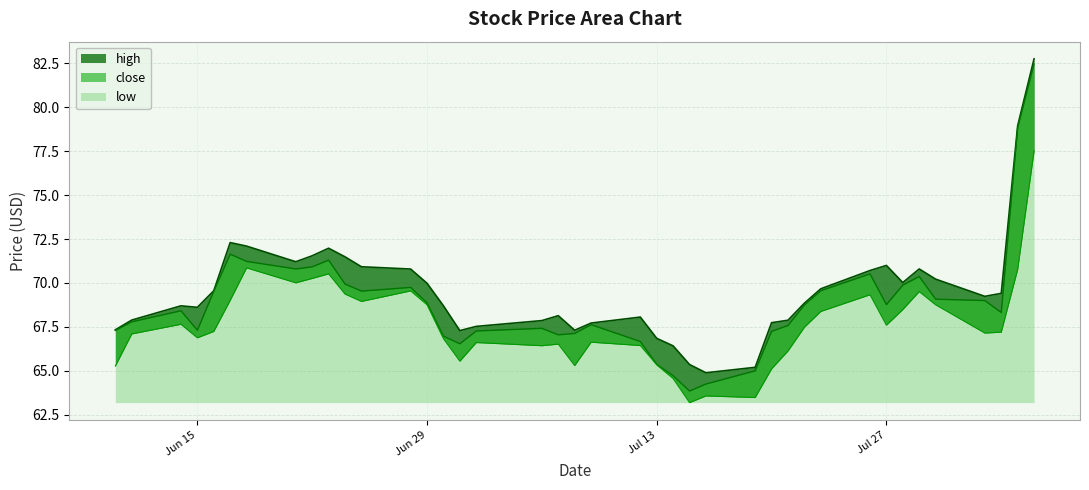

Reading right to left, what are all the values shown in this chart?

high: 82.8	79.0	69.4	69.2	70.2	70.8	70.0	71.0	70.7	69.7	68.8	67.9	67.7	65.2	64.9	65.4	66.4	66.8	68.1	67.7	67.3	68.1	67.9	67.5	67.3	68.7	70.0	70.8	70.9	71.5	72.0	71.5	71.2	72.1	72.3	69.6	68.6	68.7	67.9	67.3
close: 82.5	78.8	68.3	69.0	69.1	70.4	69.9	68.8	70.5	69.6	68.8	67.6	67.2	65.0	64.2	63.9	64.7	65.4	66.7	67.6	67.1	67.0	67.4	67.3	66.5	67.0	68.9	69.8	69.5	69.9	71.3	70.9	70.8	71.2	71.6	69.5	67.3	68.4	67.8	67.3
low: 77.5	70.8	67.2	67.2	68.8	69.5	68.5	67.6	69.3	68.4	67.5	66.1	65.1	63.5	63.6	63.2	64.6	65.3	66.4	66.6	65.3	66.5	66.4	66.6	65.5	66.8	68.8	69.5	69.0	69.4	70.5	70.3	70.0	70.9	69.0	67.2	66.9	67.7	67.1	65.3